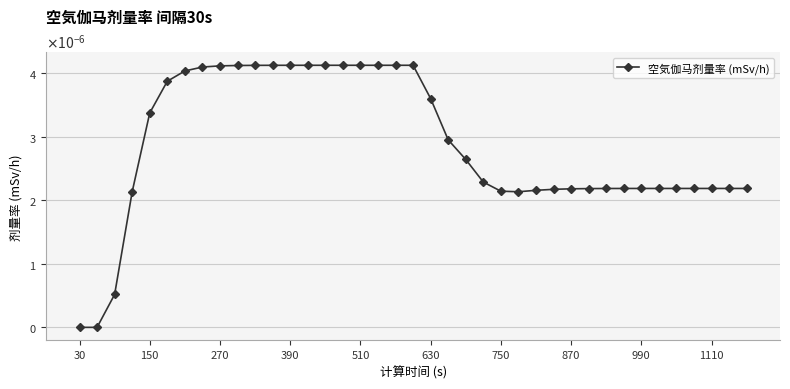

Does the chart have visible grid lines?

Yes